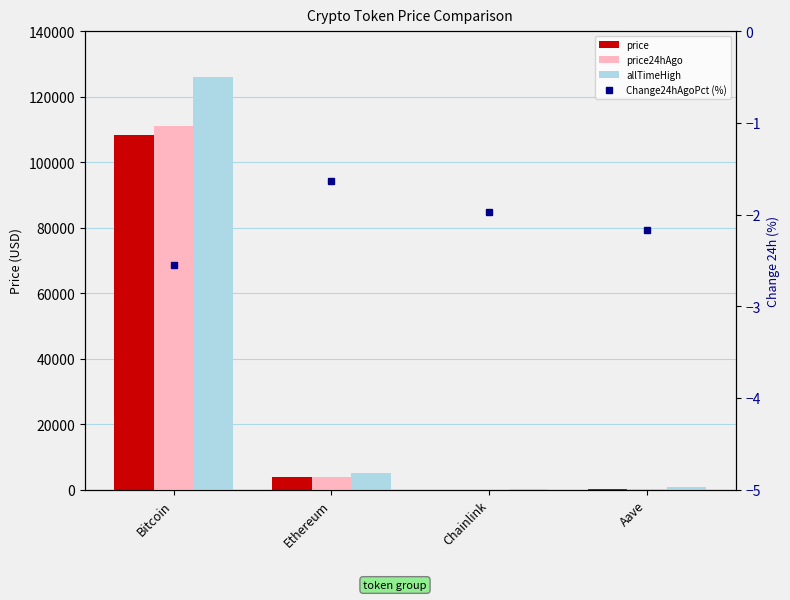

At which category does the chart reach its minimum across all series?

Bitcoin